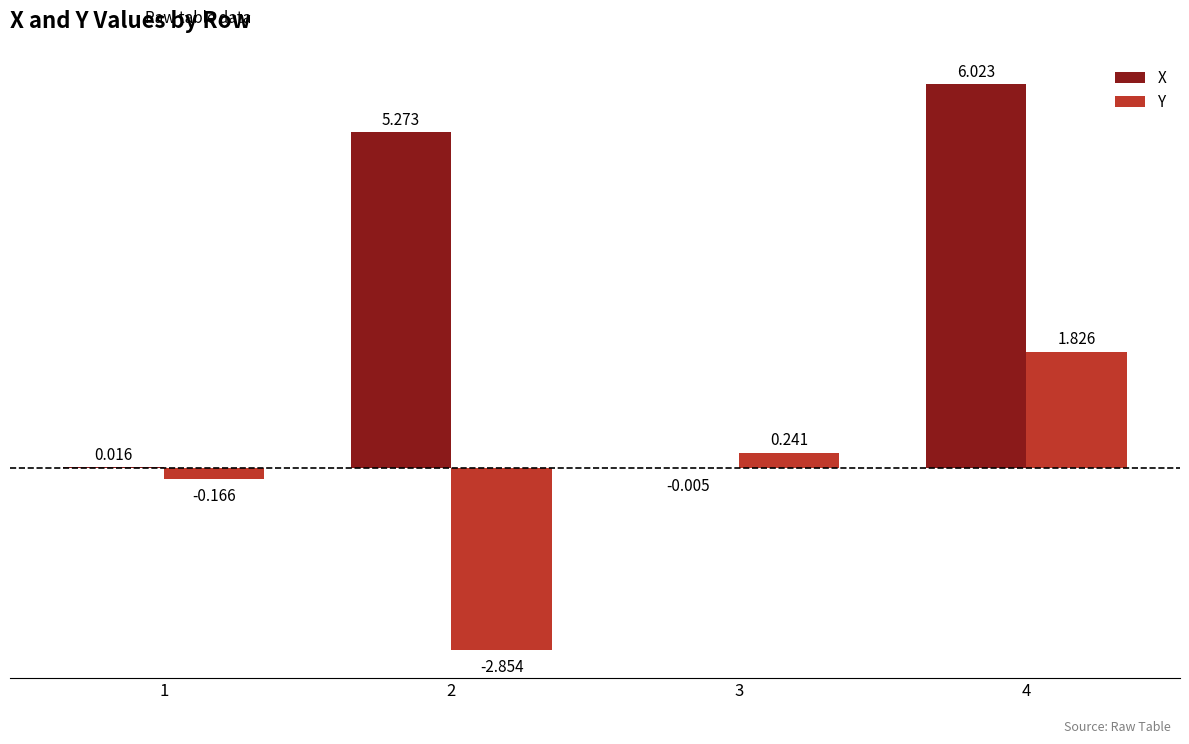

Which series has the largest total across all categories?

X